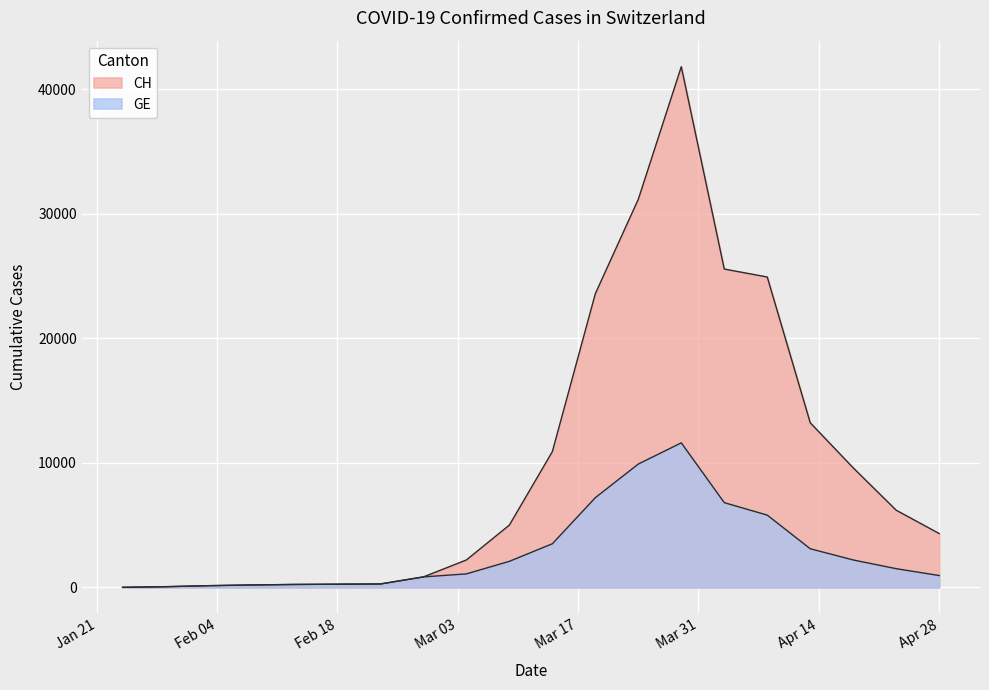

List the series in order of their overall mean, highest first.

CH, GE